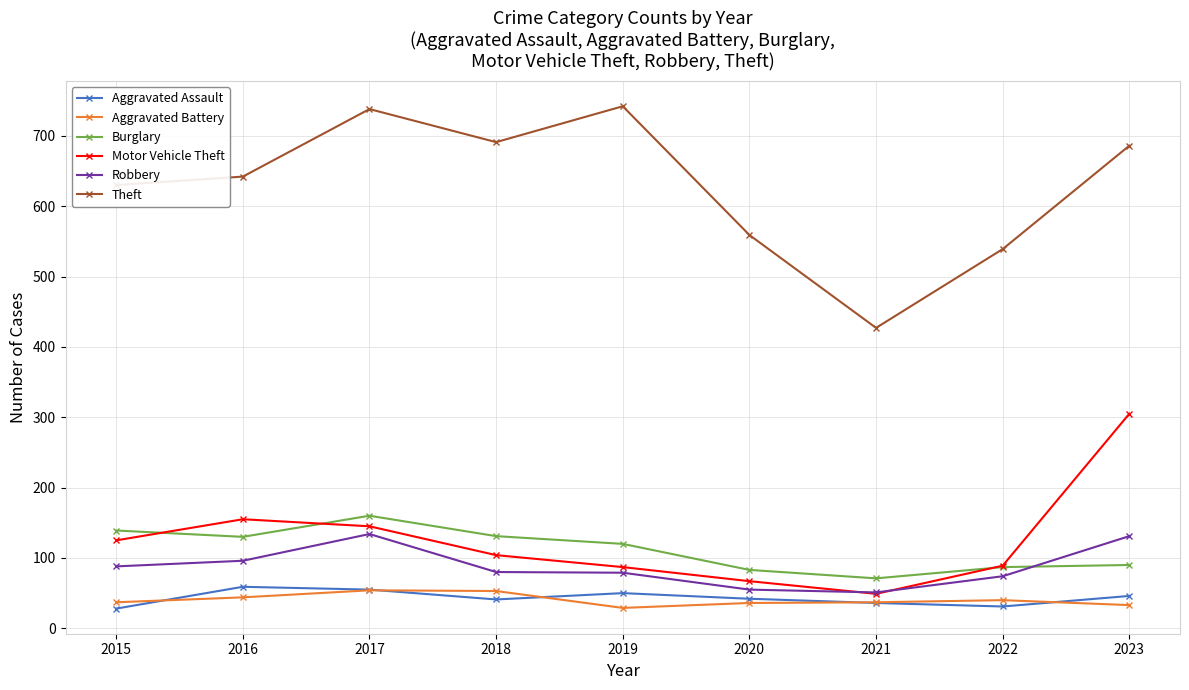

Is the value of Theft at 2020 greater than the value of Motor Vehicle Theft at 2016?

Yes